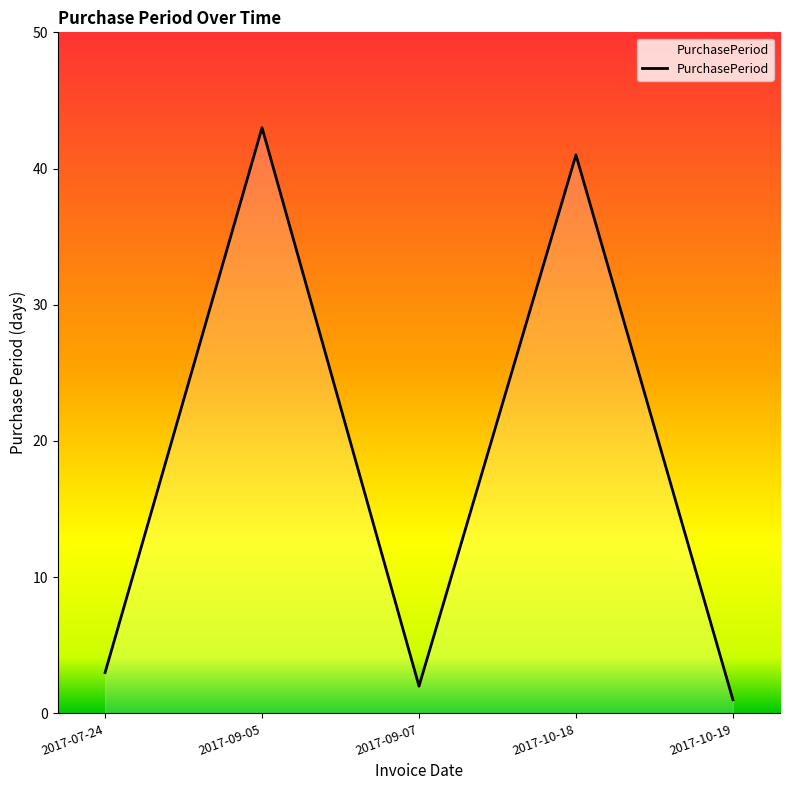

Does the chart display data point markers on the line(s)?

No